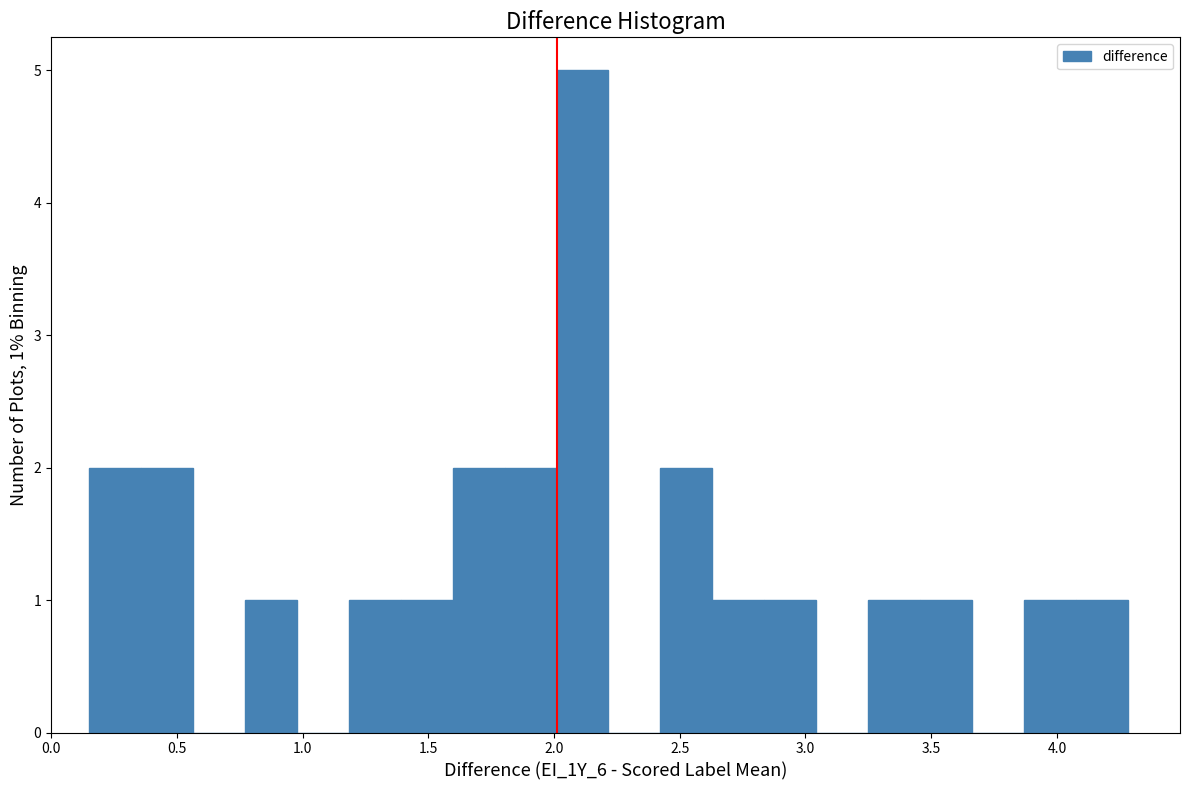

Which range on the x-axis has the tallest bar?

2.00 to 2.20